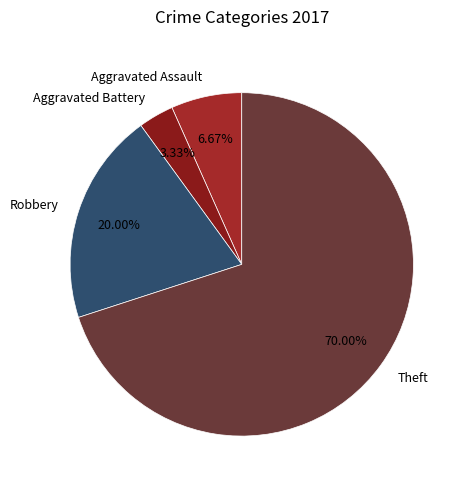

To the nearest percent, what portion does Aggravated Assault represent?

7%